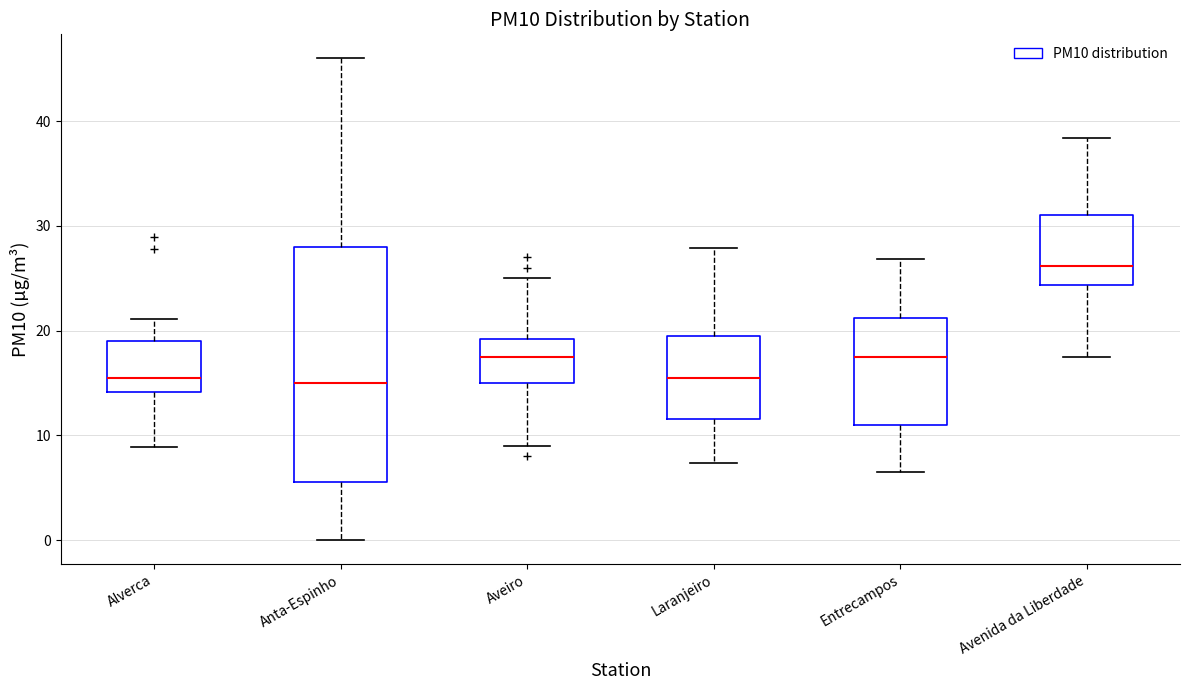

Where does the upper whisker of the box for Aveiro end on the y-axis? The values are not printed on the chart, so give them approximately, as read against the axis.

25